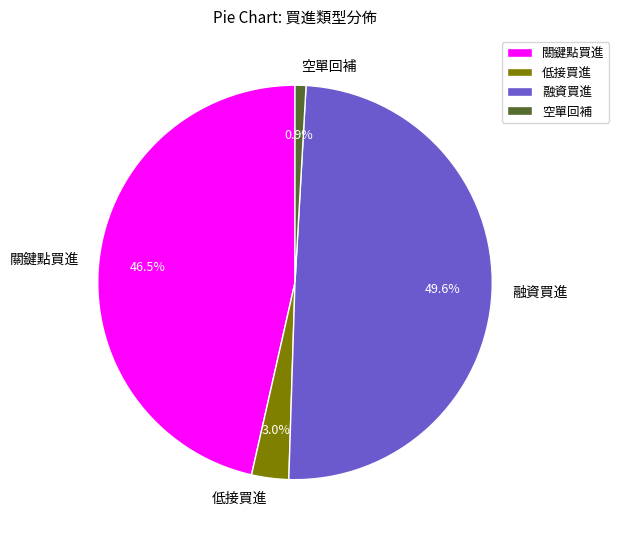

Combined, what portion of the pie is 融資買進 and 空單回補?

50.5%